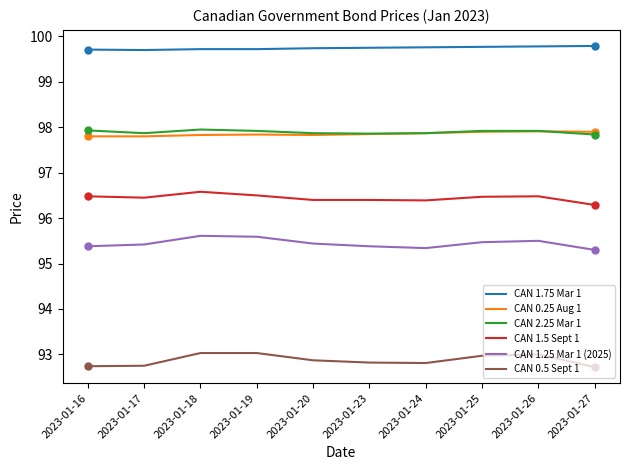

The CAN 1.5 Sept 1 series shows 63.3 at 2023-01-27. True or false?

False